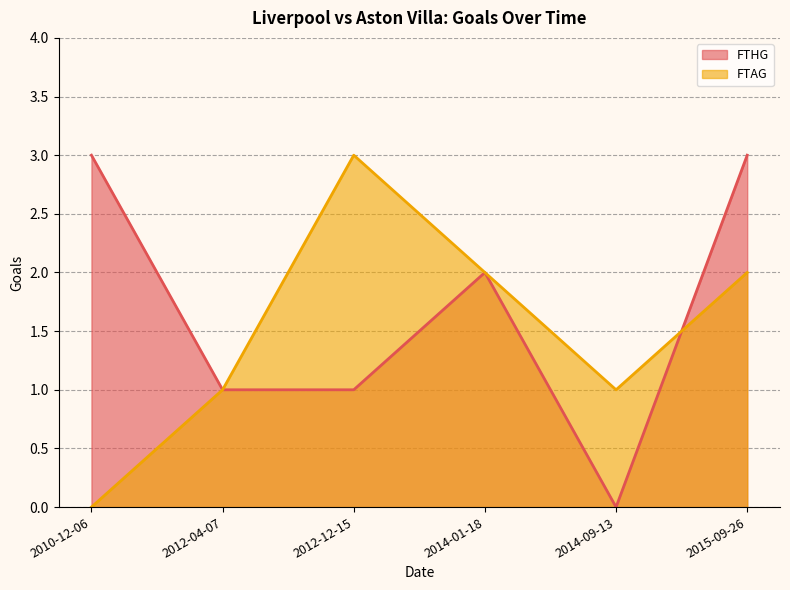

Reading left to right, list all the values displayed in this chart.

FTHG: 3	1	1	2	0	3
FTAG: 0	1	3	2	1	2